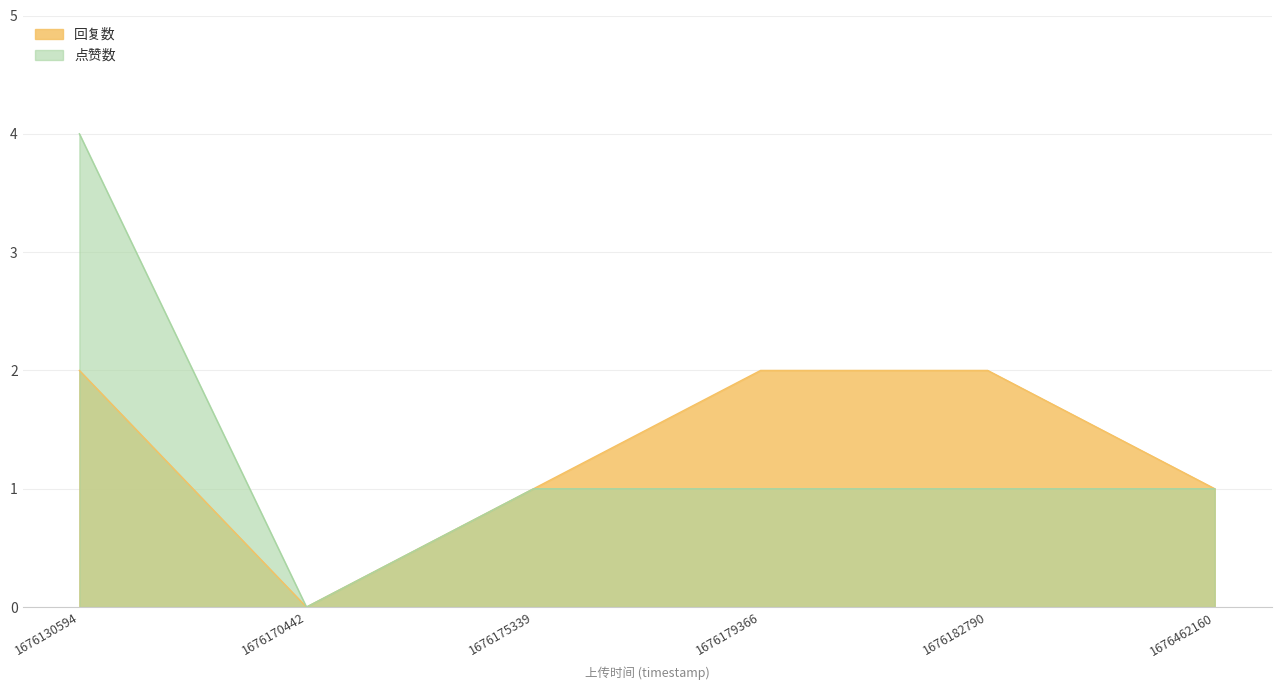

At how many categories does at least one series exceed 2?

1